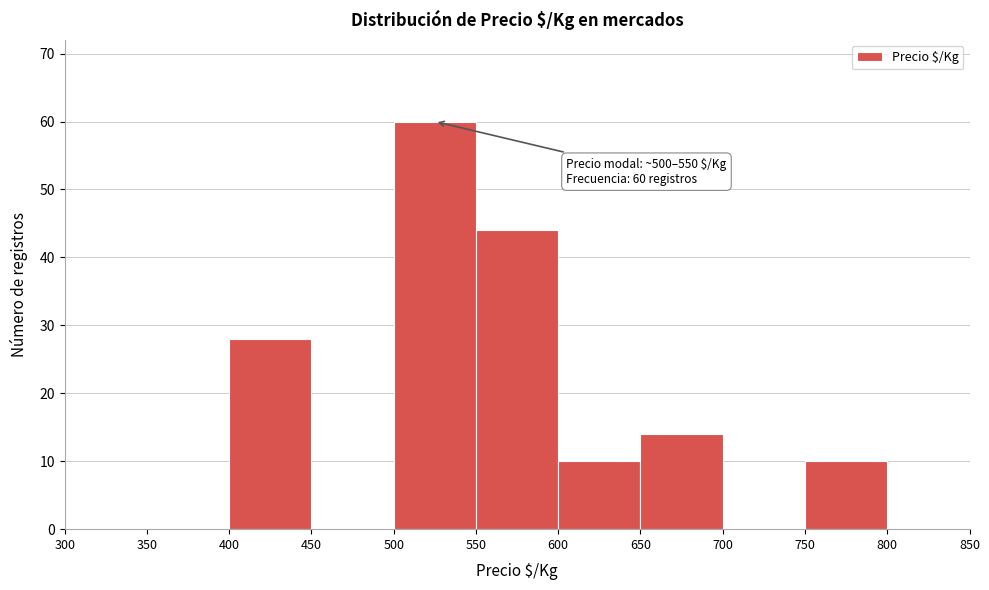

Which range on the x-axis has the tallest bar?

500 to 550